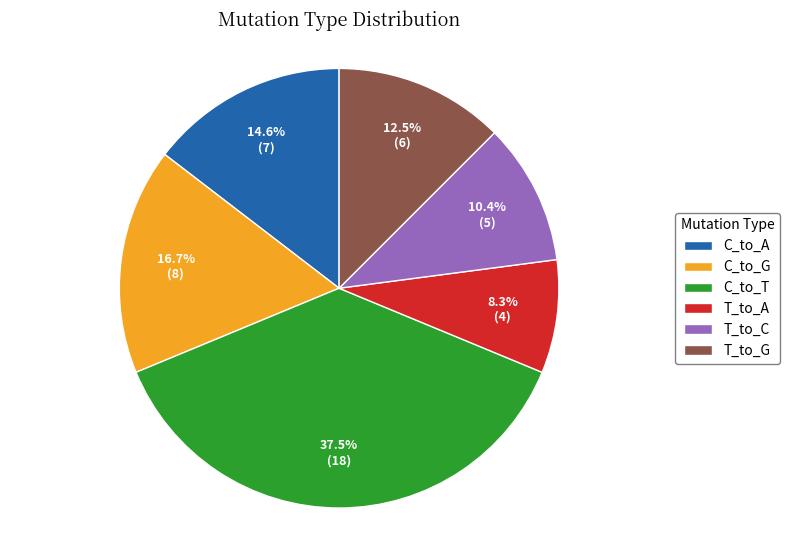

True or false: C_to_A accounts for 1% of the total.

False